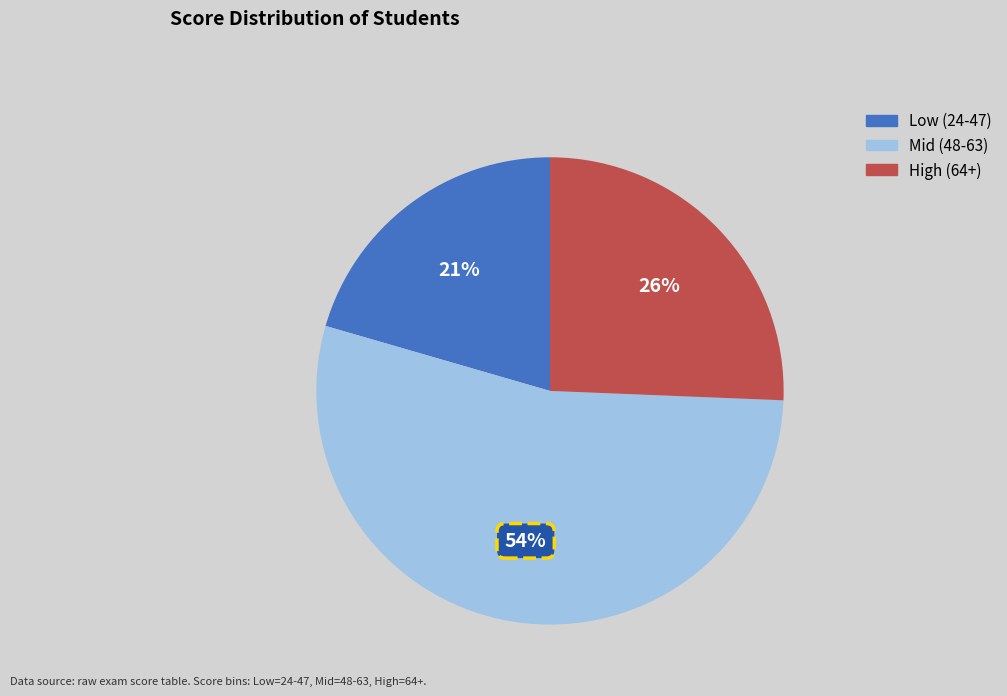

Is there any slice that represents more than half of the pie?

Yes